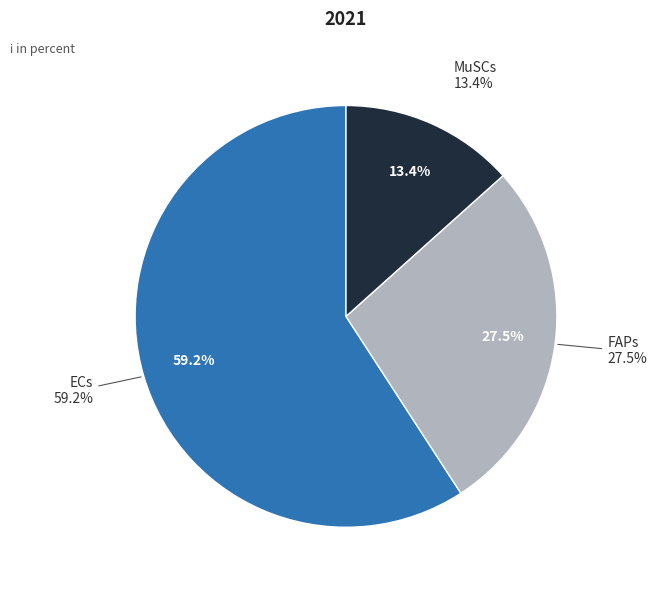

Which slice is the smallest?

MuSCs